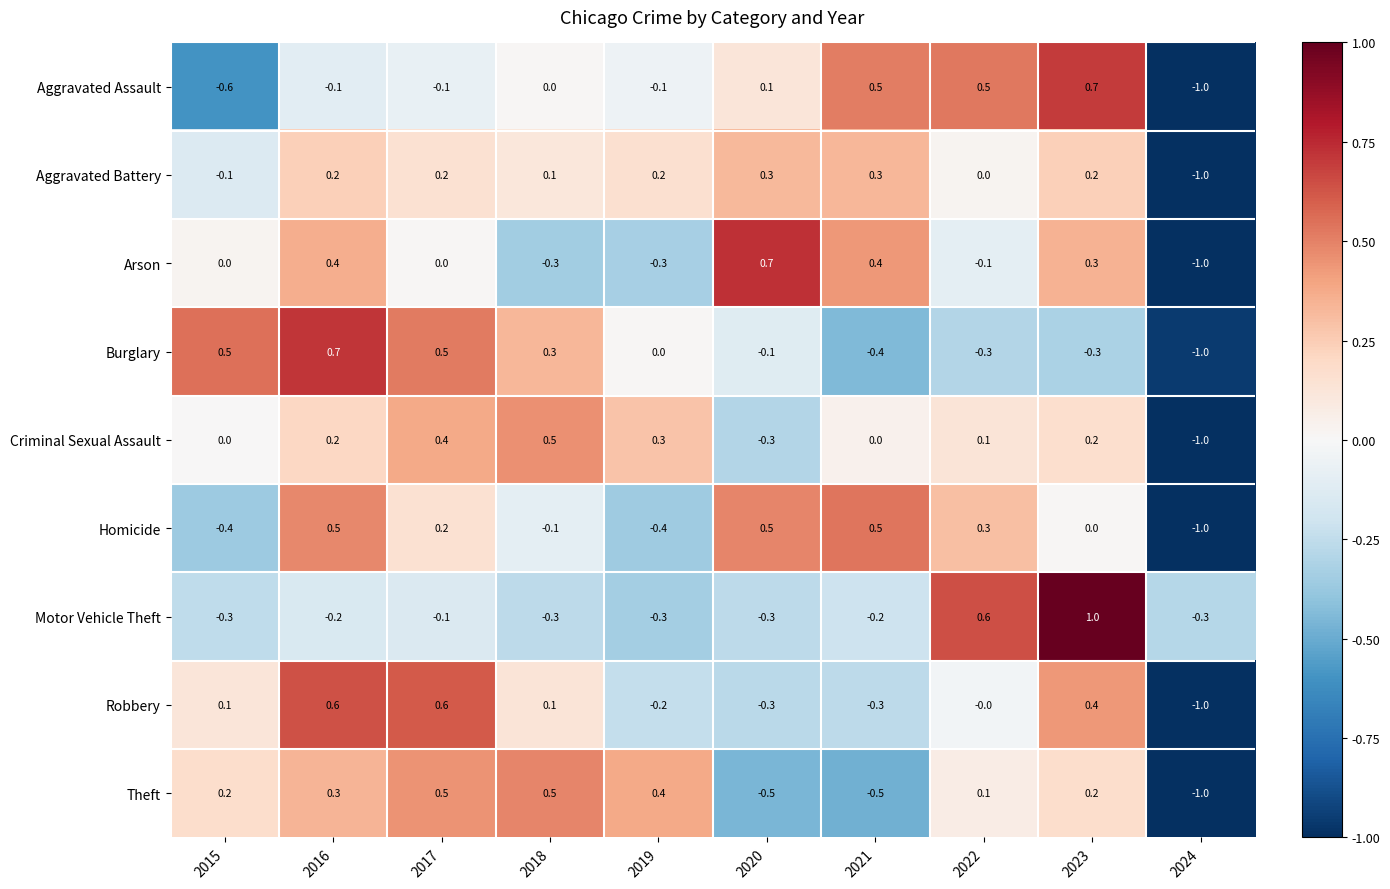

The value of Robbery at 2020 is -0.3. True or false?

True